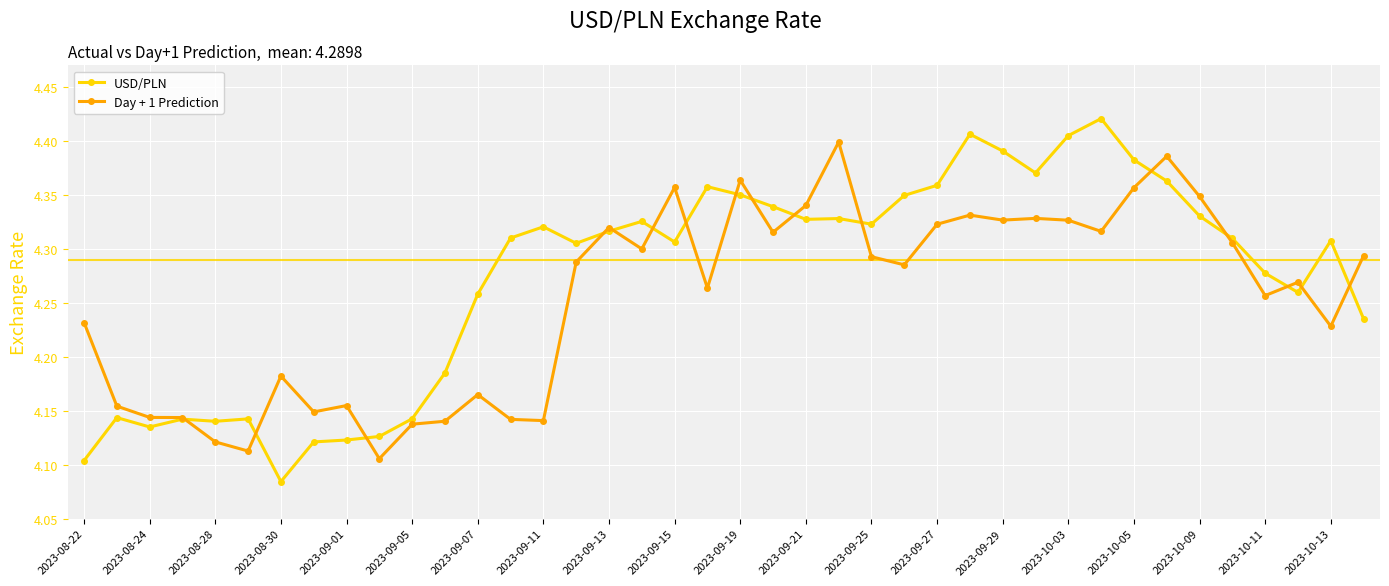

How many USD/PLN values are between 4 and 5?

40